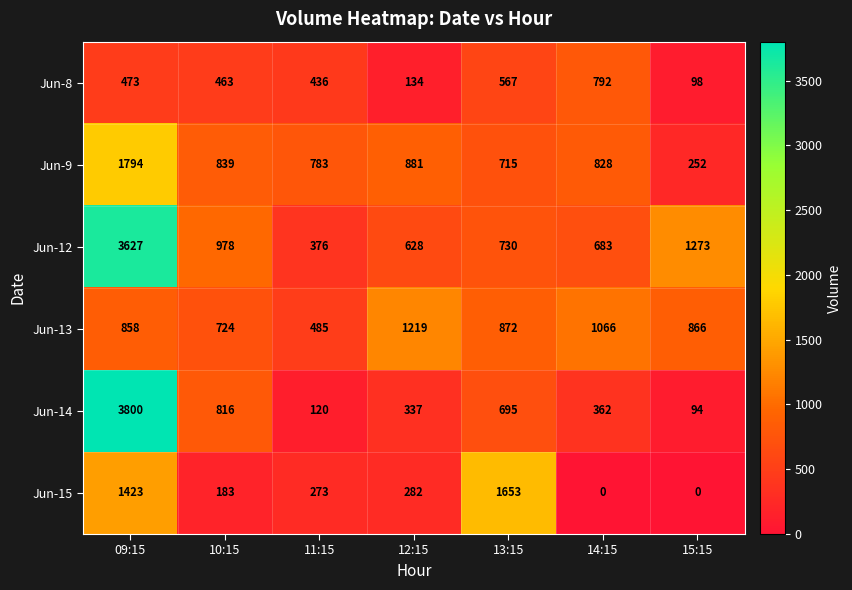

Is it true that Jun-9 equals 1133 at 14:15?

False